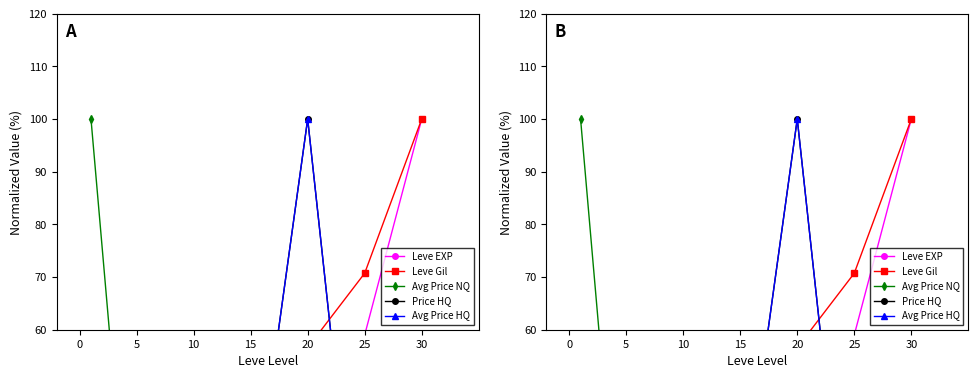

Which series has the widest spread of values?

Avg Price NQ